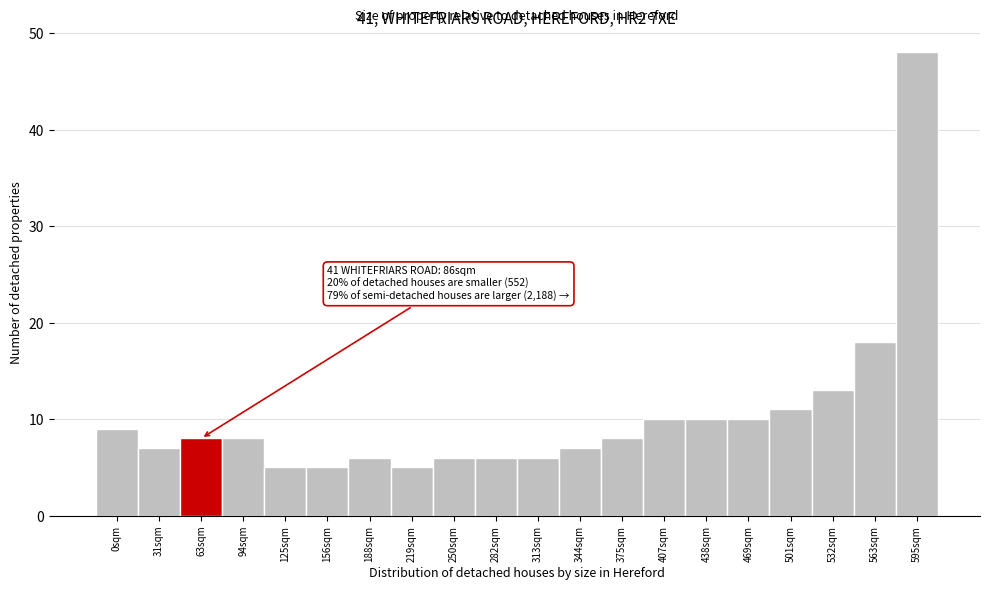

Reading left to right, extract all data points from this chart.

9	7	8	8	5	5	6	5	6	6	6	7	8	10	10	10	11	13	18	48